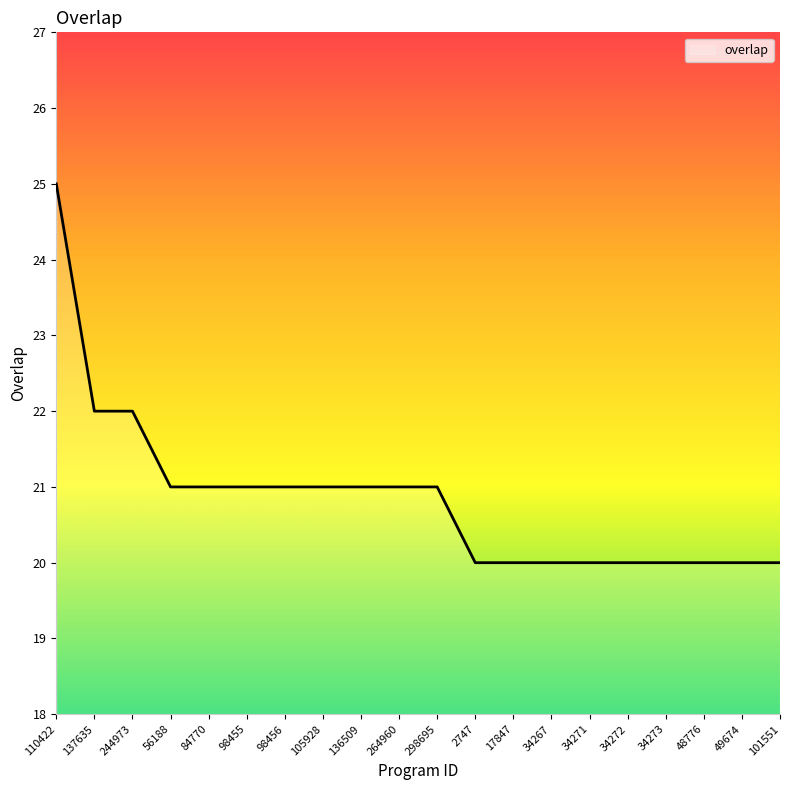

What is the average value?

21